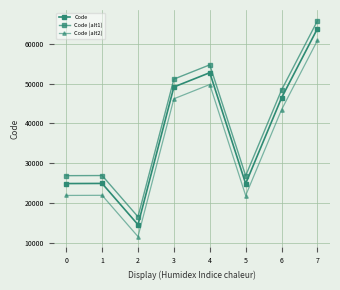

What is the spread (max minus min) of values at 4?

4947.2